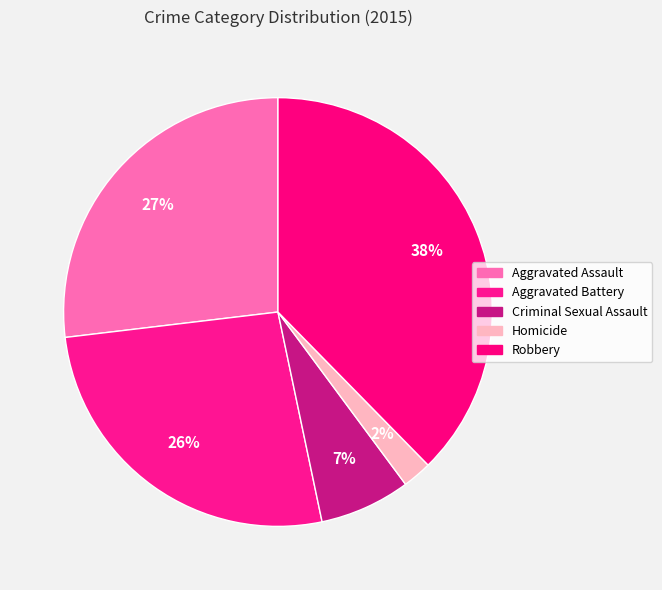

Approximately how many times larger is the value at Robbery compared to Homicide?

17.1